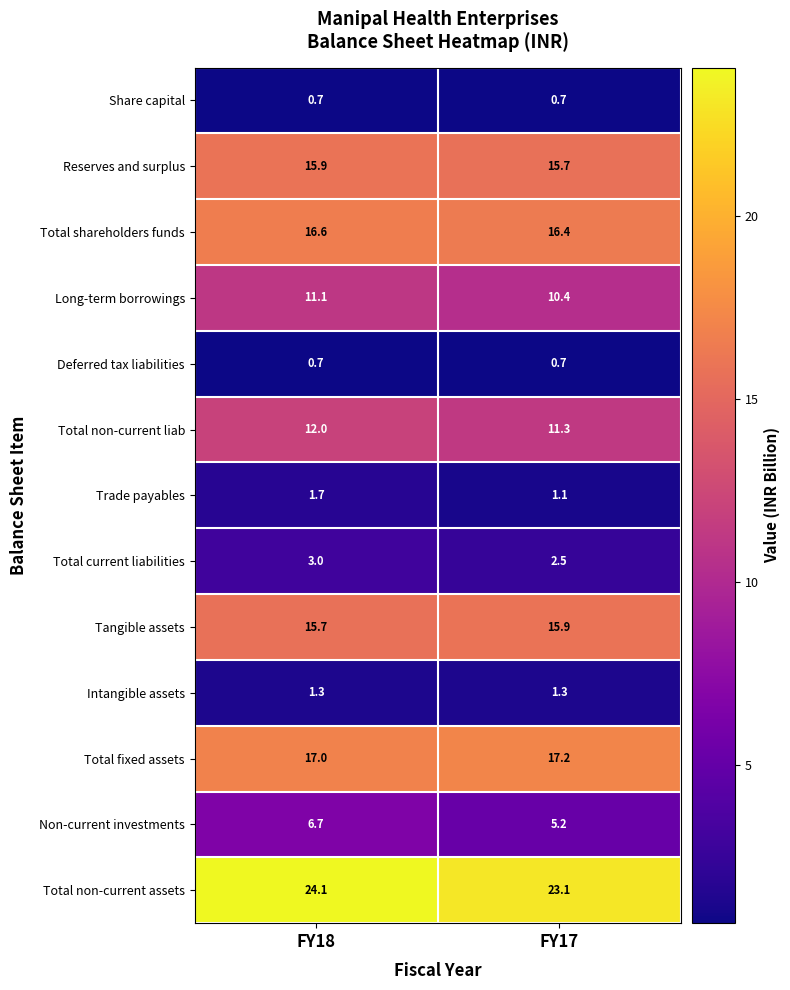

What value does the Tangible assets series have at FY17?

15.9